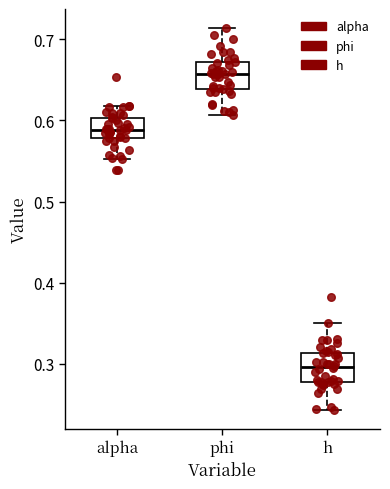

Where is the lower edge of the box for alpha on the y-axis? The values are not printed on the chart, so give them approximately, as read against the axis.

0.58